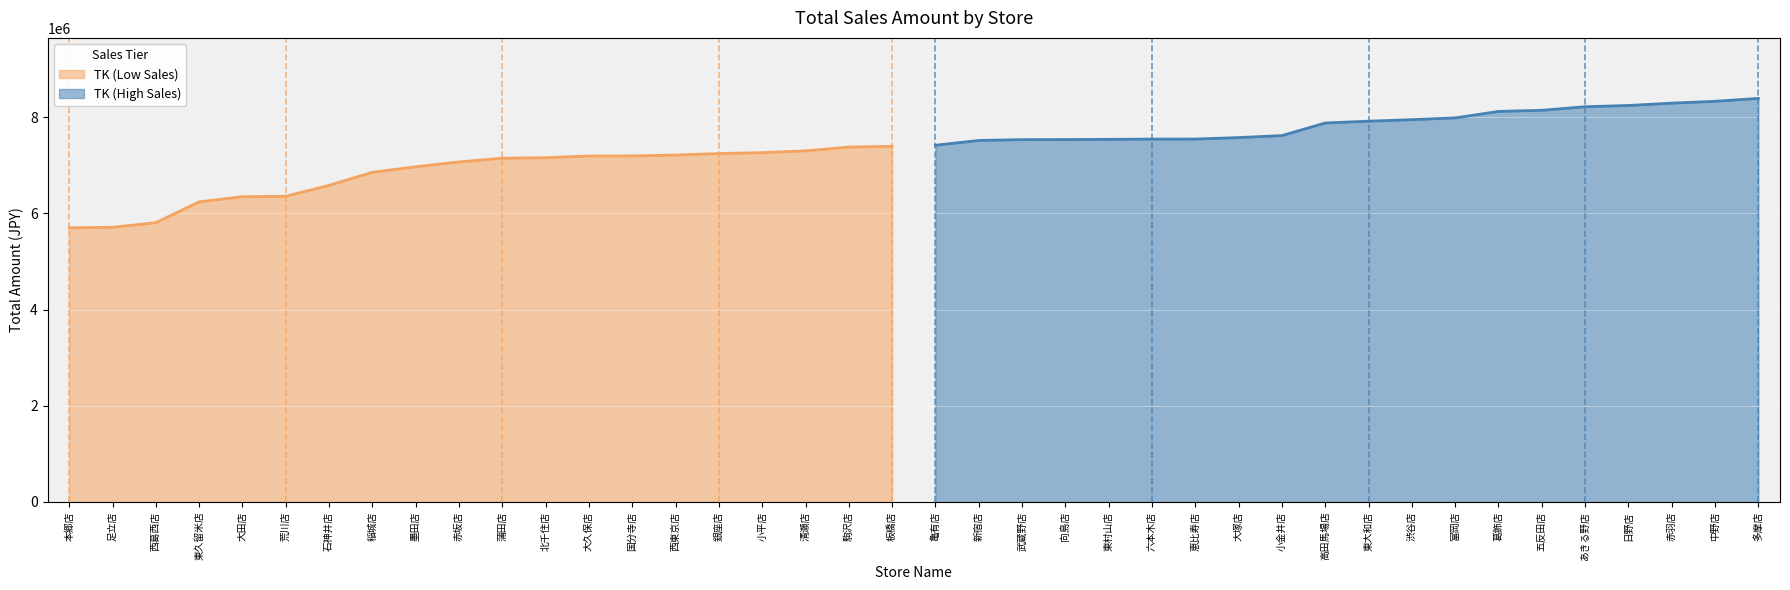

The TK series shows 5701753 at 本郷店. True or false?

True